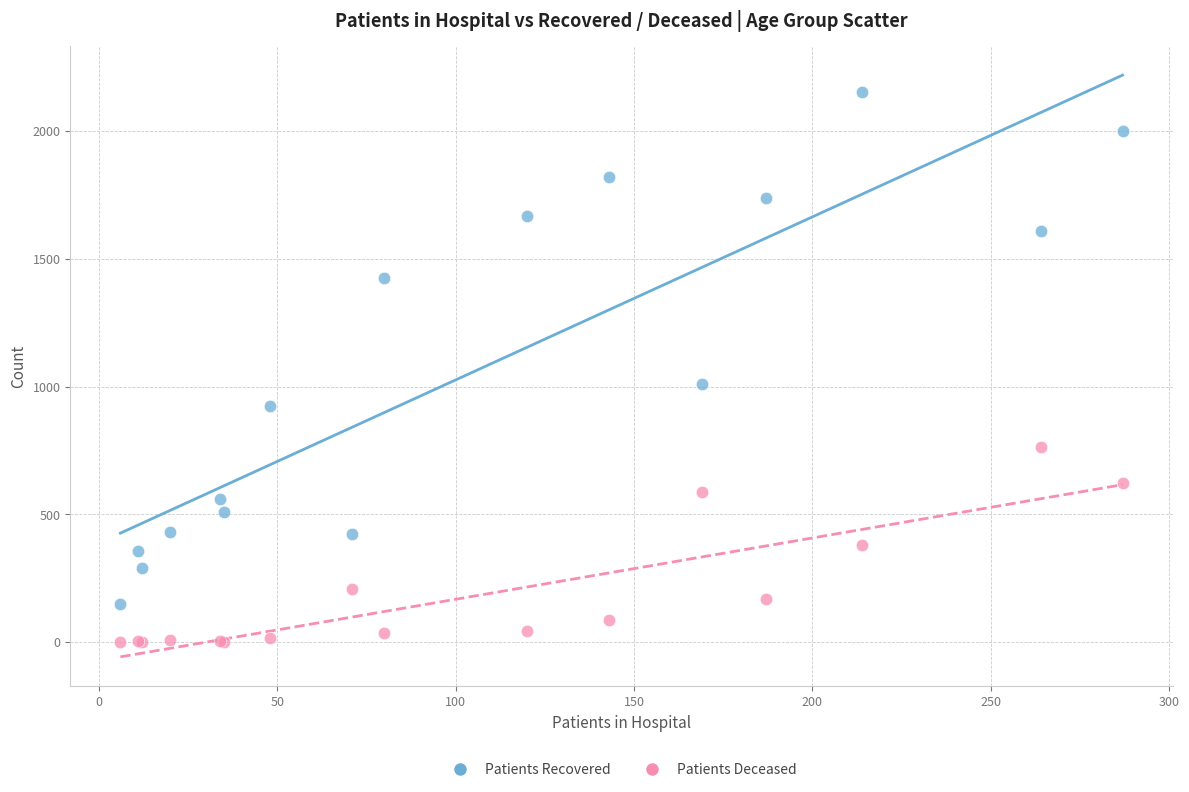

Which series reaches the maximum Y coordinate?

Patients Recovered